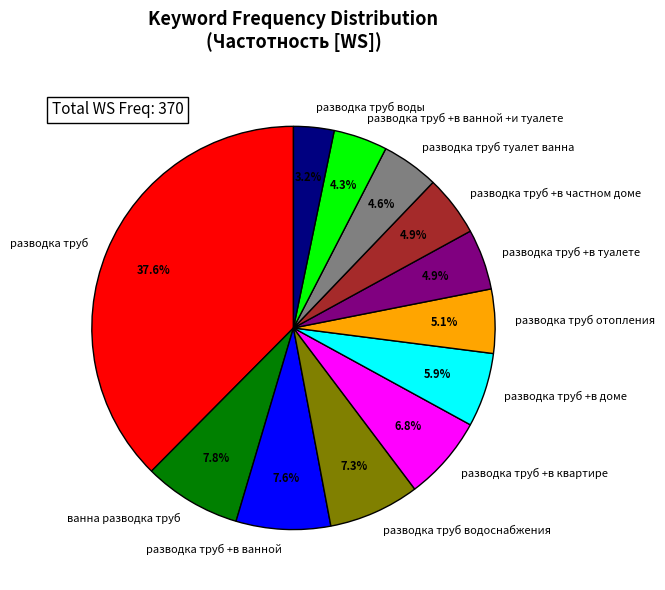

What is the total percentage of разводка труб and разводка труб воды?

40.8%